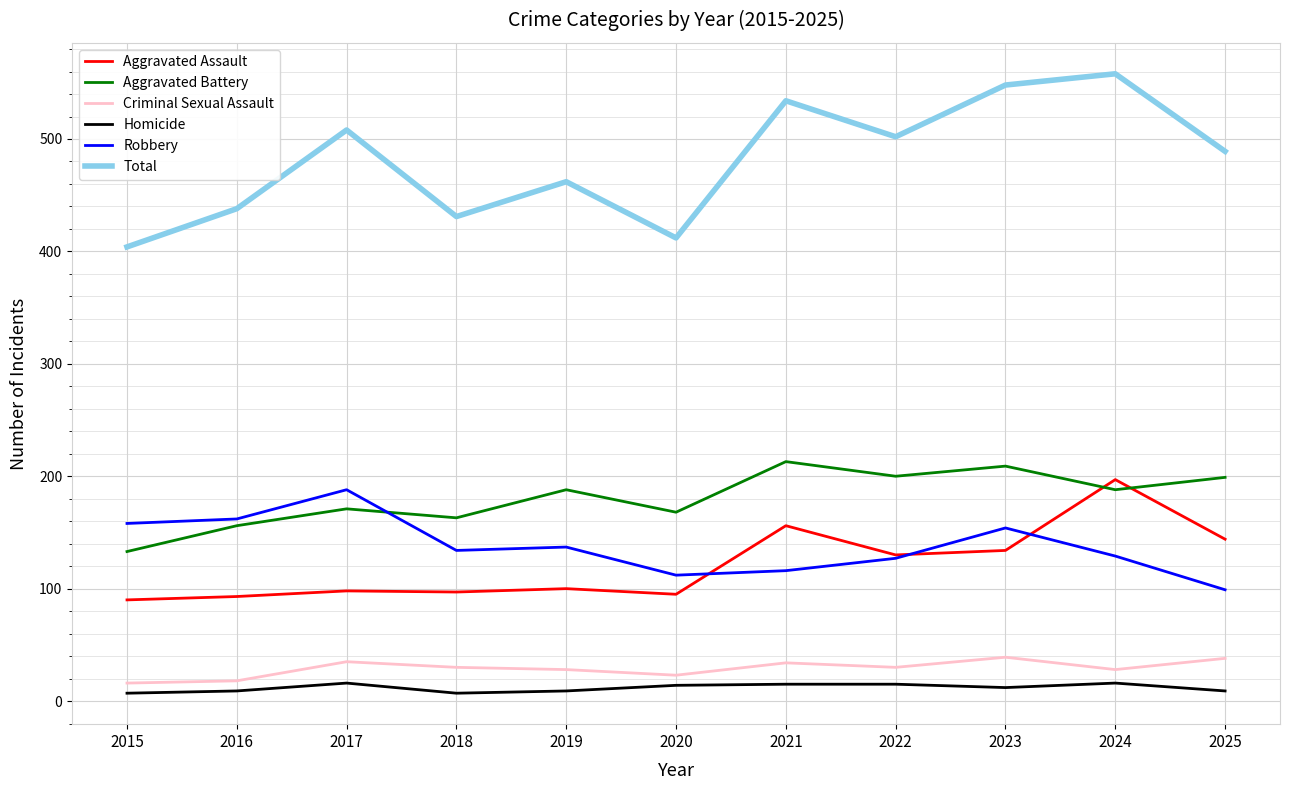

What is the minimum value shown in the chart?

7